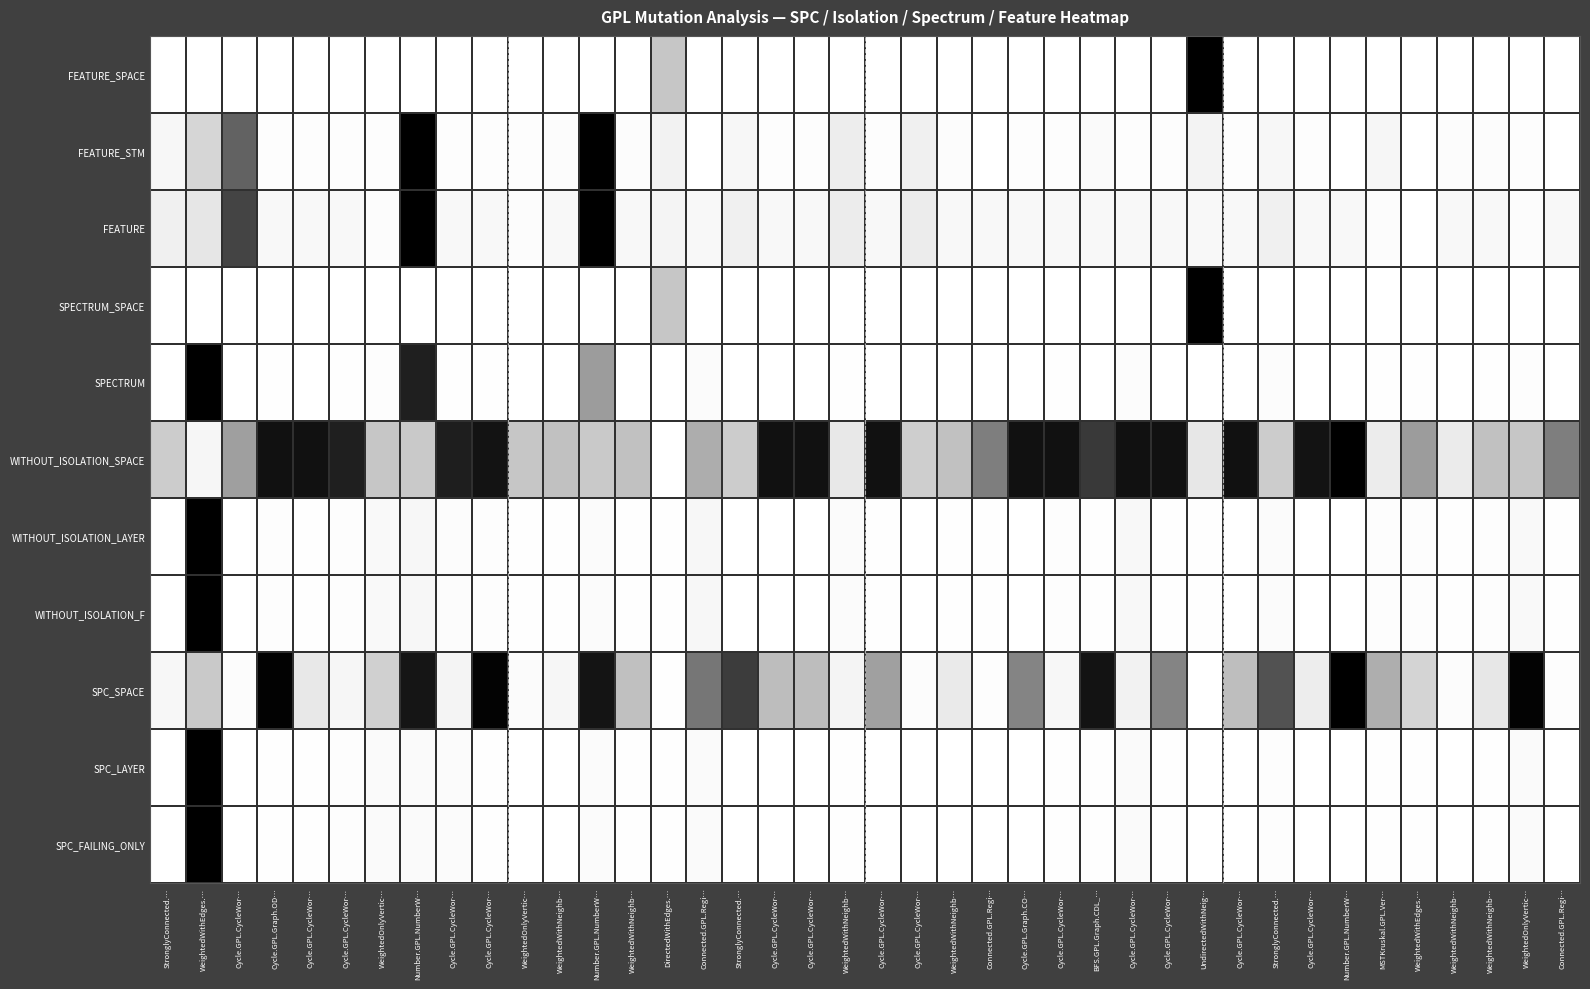

Rank the series at Cycle.GPL.Graph.OD… from lowest to highest value.

SPECTRUM_SPACE, FEATURE_SPACE, SPECTRUM, SPC_FAILING_ONLY, SPC_LAYER, WITHOUT_ISOLATION_F, WITHOUT_ISOLATION_LAYER, FEATURE_STM, FEATURE, WITHOUT_ISOLATION_SPACE, SPC_SPACE